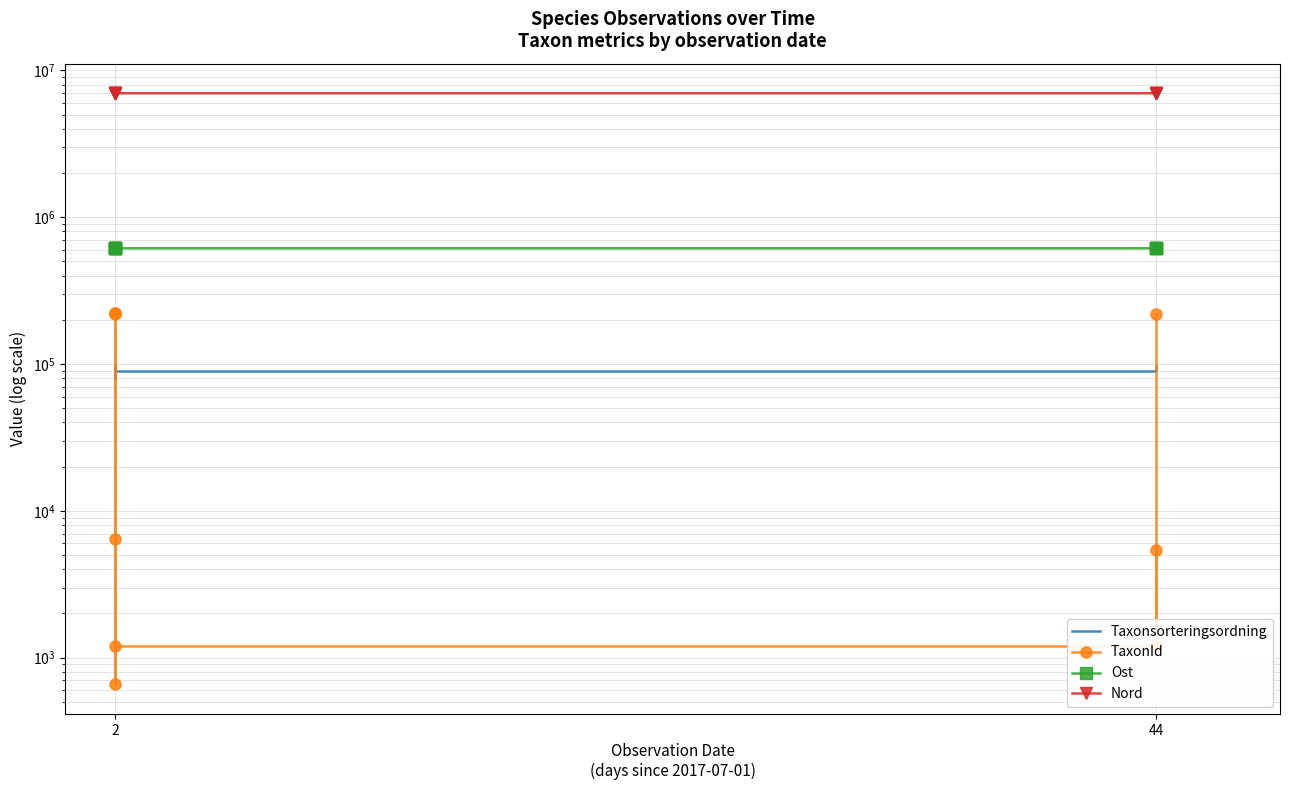

Count the number of data series in this chart.

4